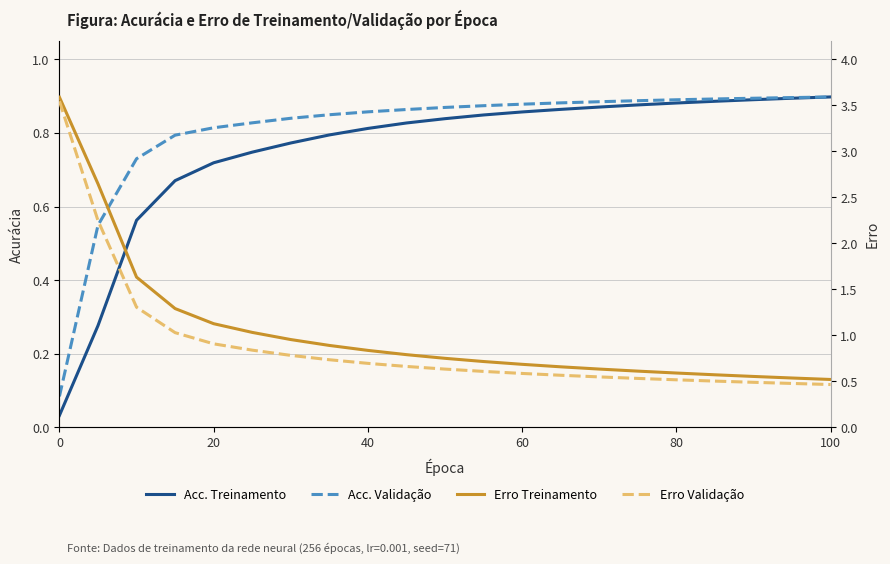

True or false: Acc. Validação has a value of 0.3 at 8.

False